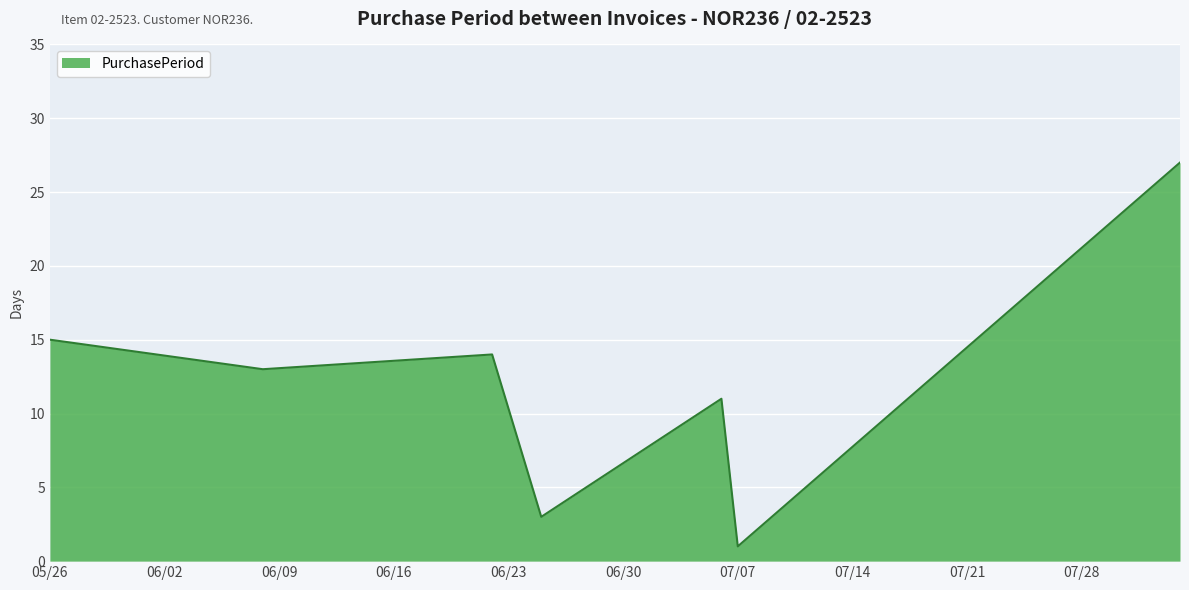

How many interior local valleys (lower than both neighbors) does the data have?

3